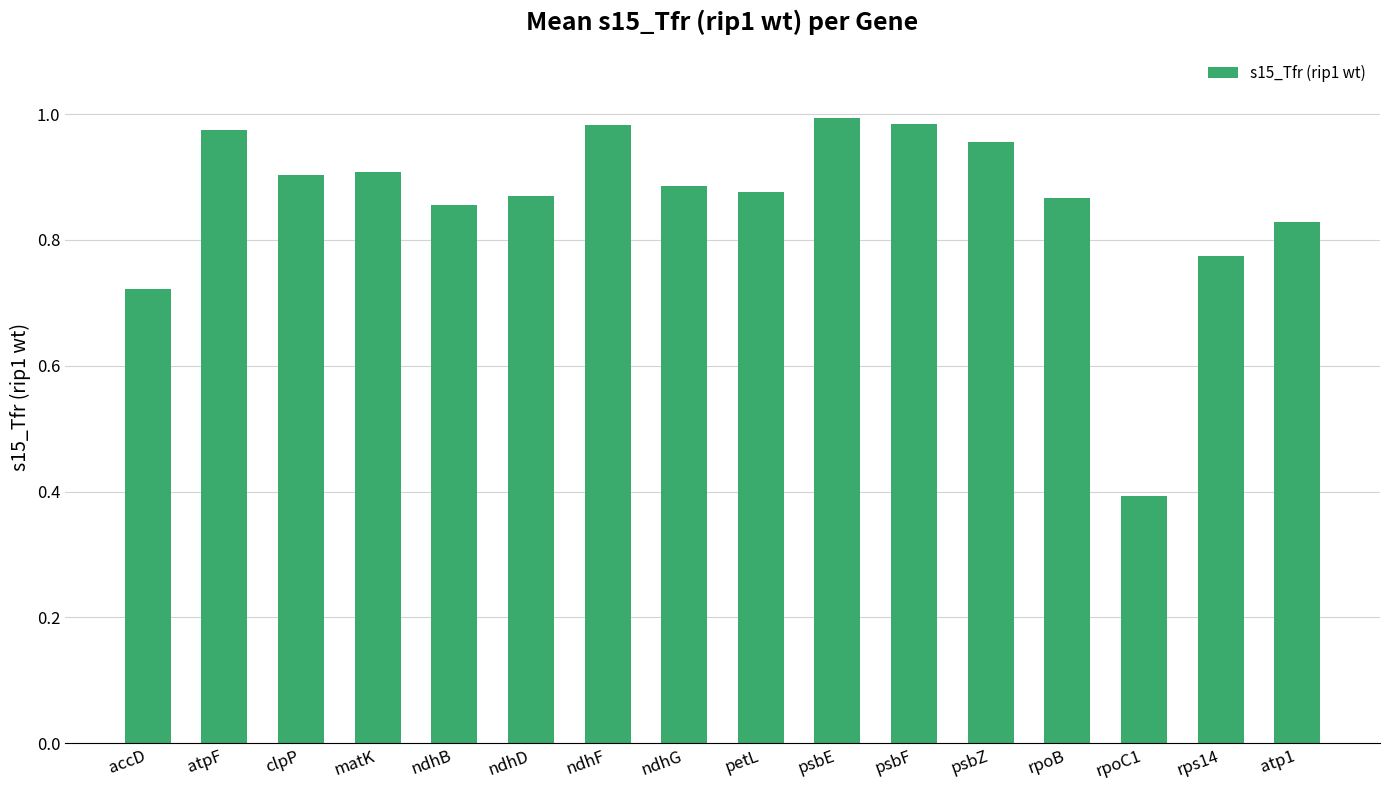

The chart shows a value of 1.0 at psbE. True or false?

True